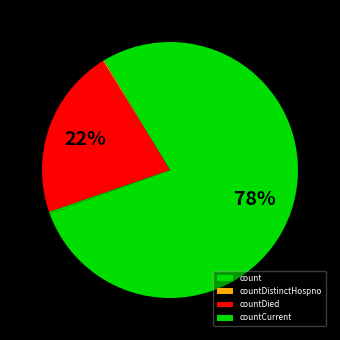

The countCurrent slice represents 0% of the pie. True or false?

True